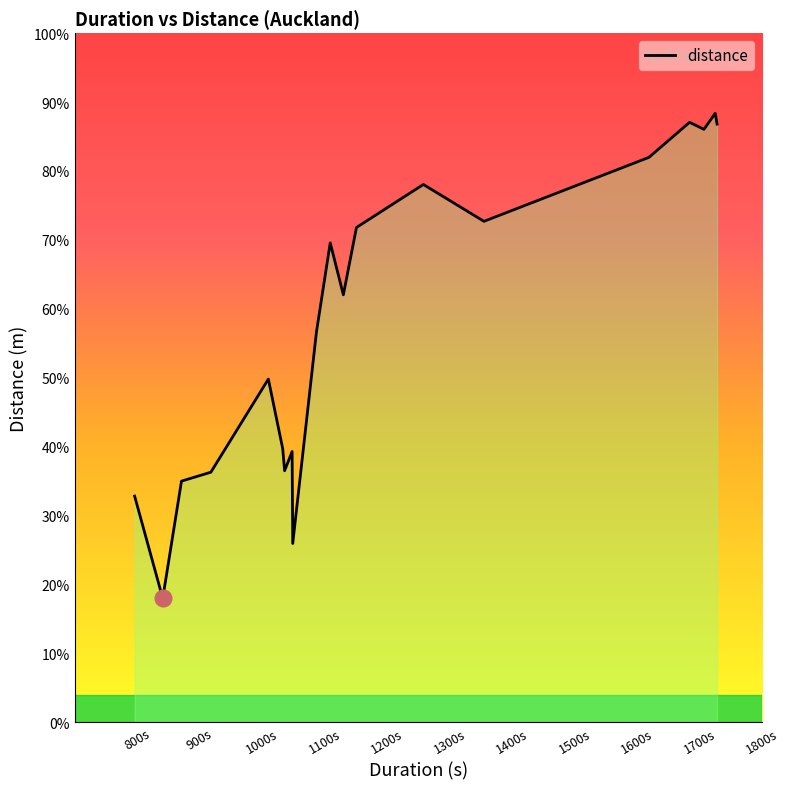

What is the smallest value displayed?

796